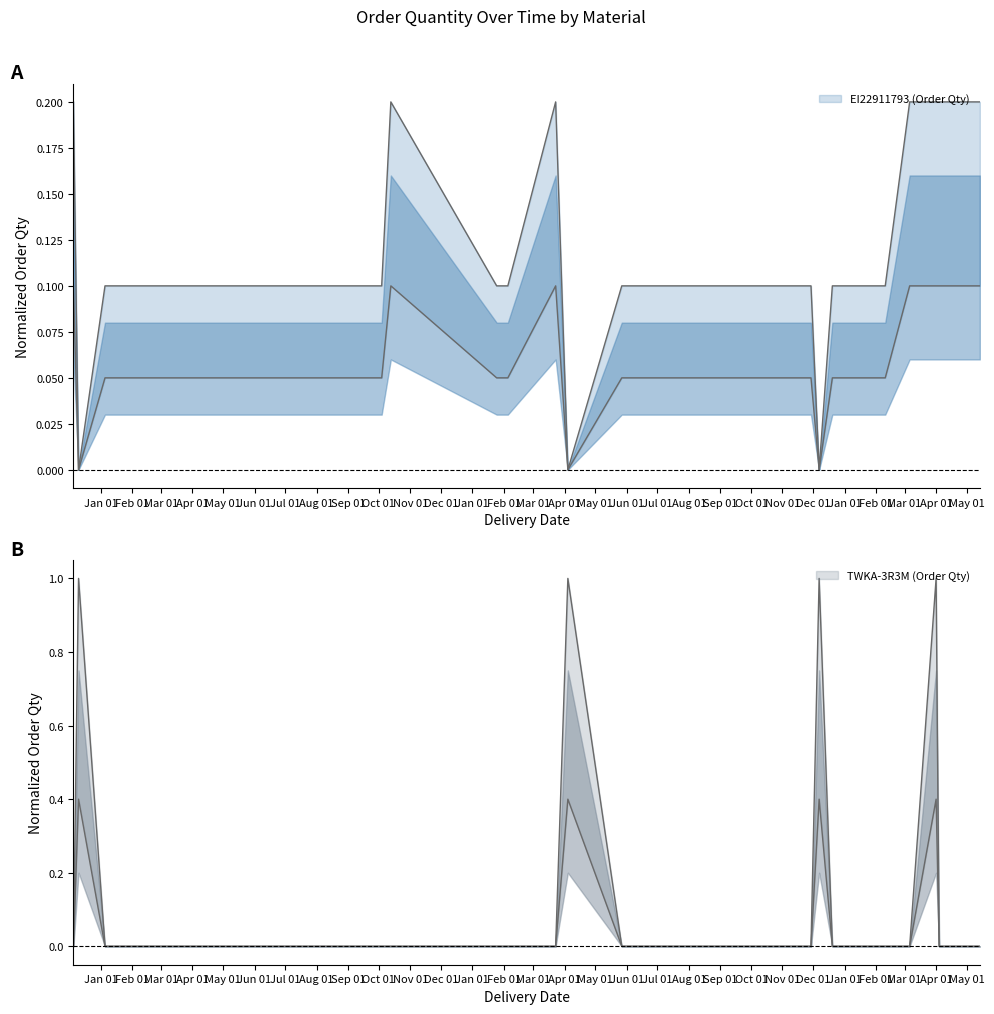

Which series has the largest total across all categories?

TWKA-3R3M (Order Qty)